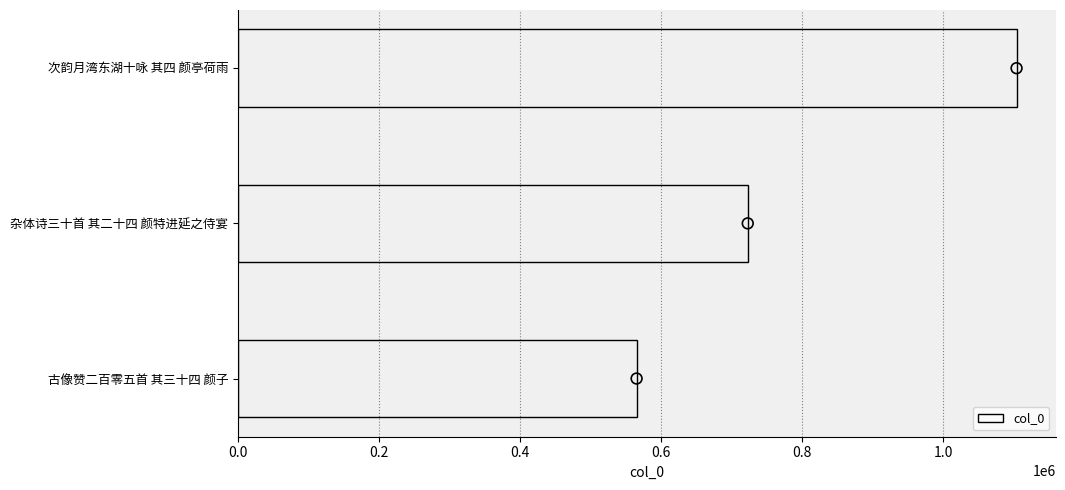

The col_0 series shows 199654 at 杂体诗三十首 其二十四 颜特进延之侍宴. True or false?

False